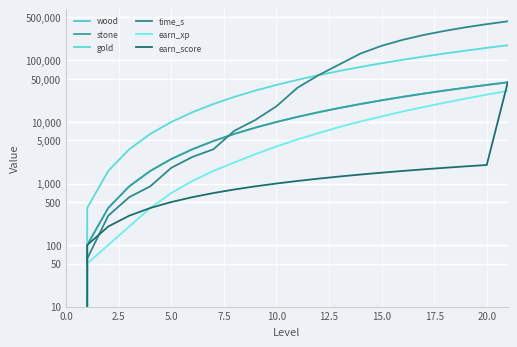

Does the chart display data point markers on the line(s)?

No